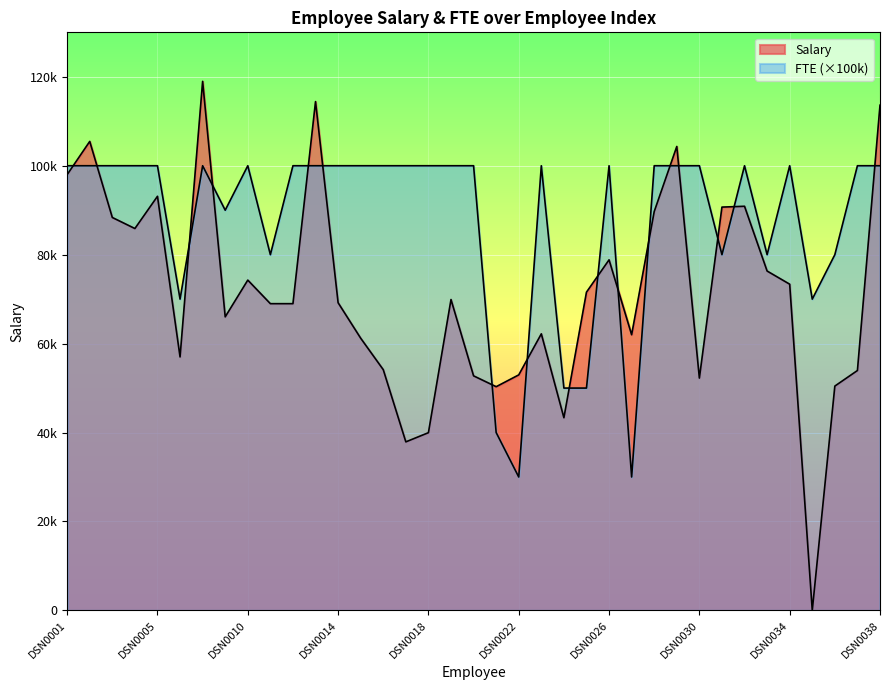

The FTE series shows 100000.0 at DSN0034. True or false?

True